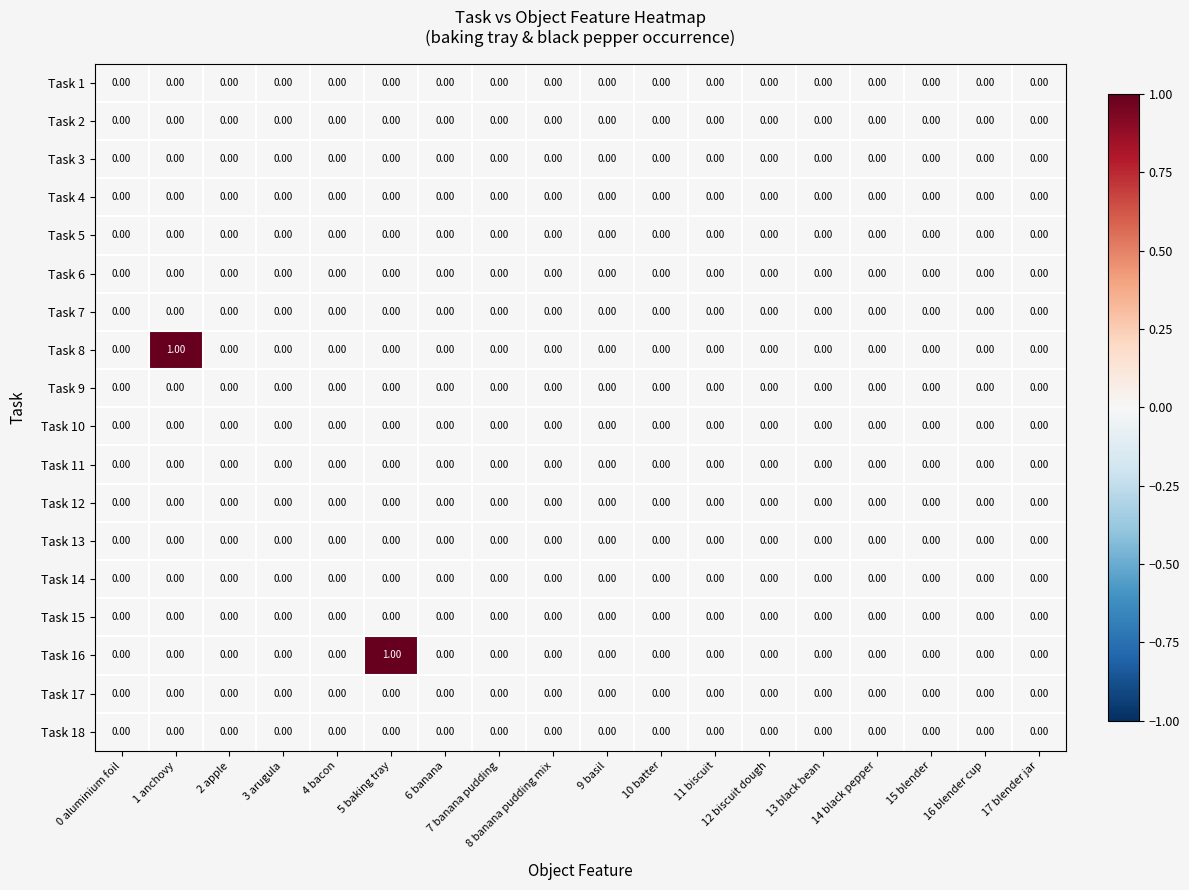

Which series changed the most between 5 baking tray and 10 batter?

Task 16